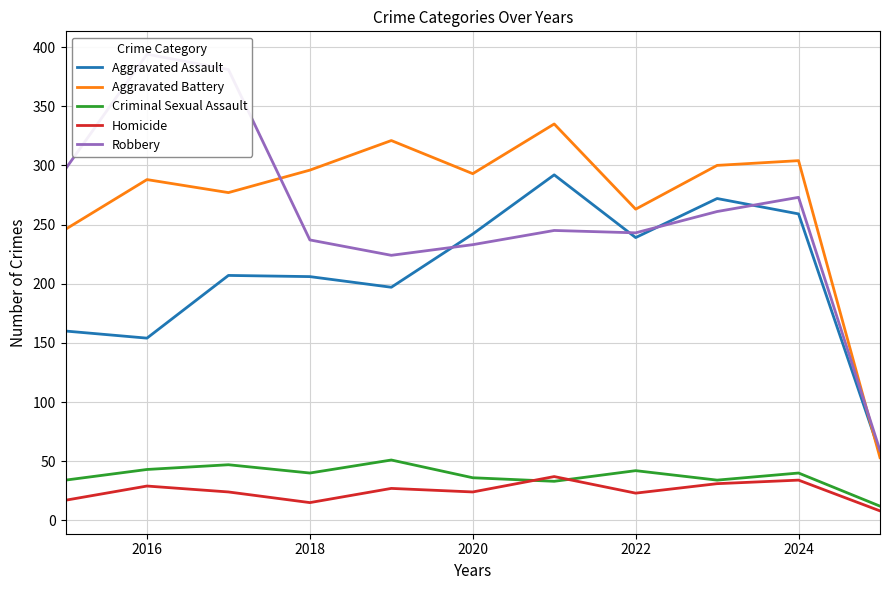

True or false: Homicide and Robbery cross at least once.

False